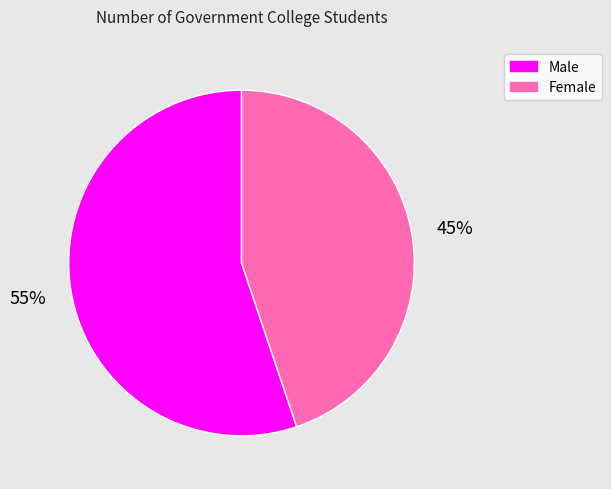

How many segments does this pie chart have?

2